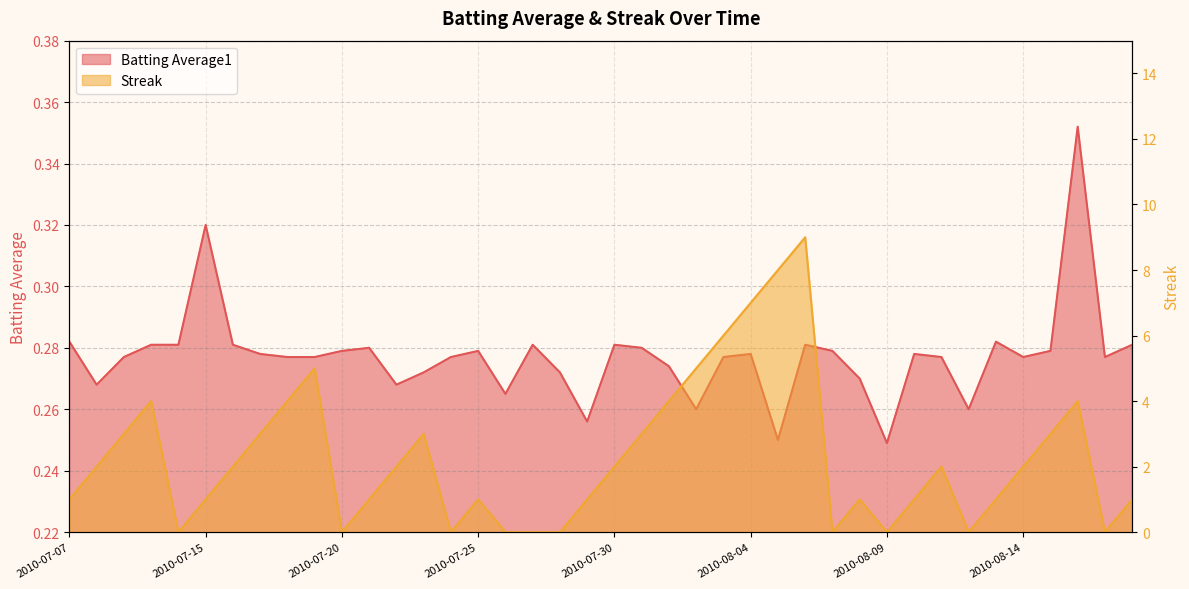

Is the value of Batting Average1 at 2010-08-12 greater than the value of Streak at 2010-07-09?

No